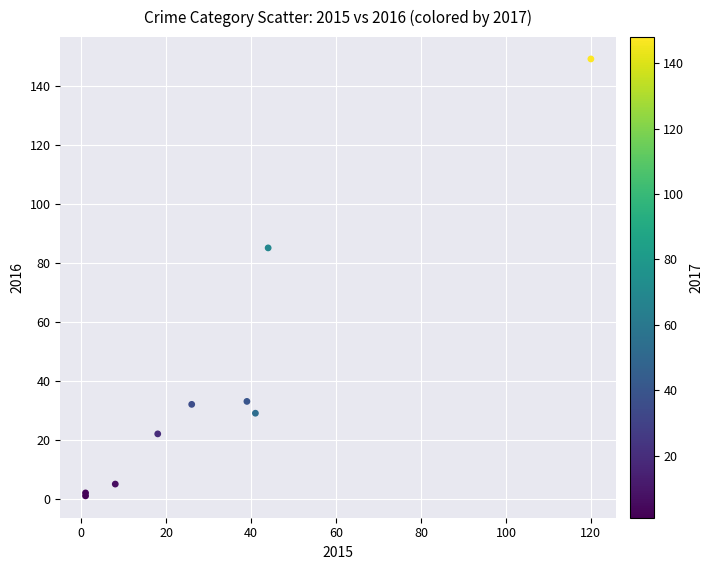

What Y value in the scatter plot is closest to 75?

85